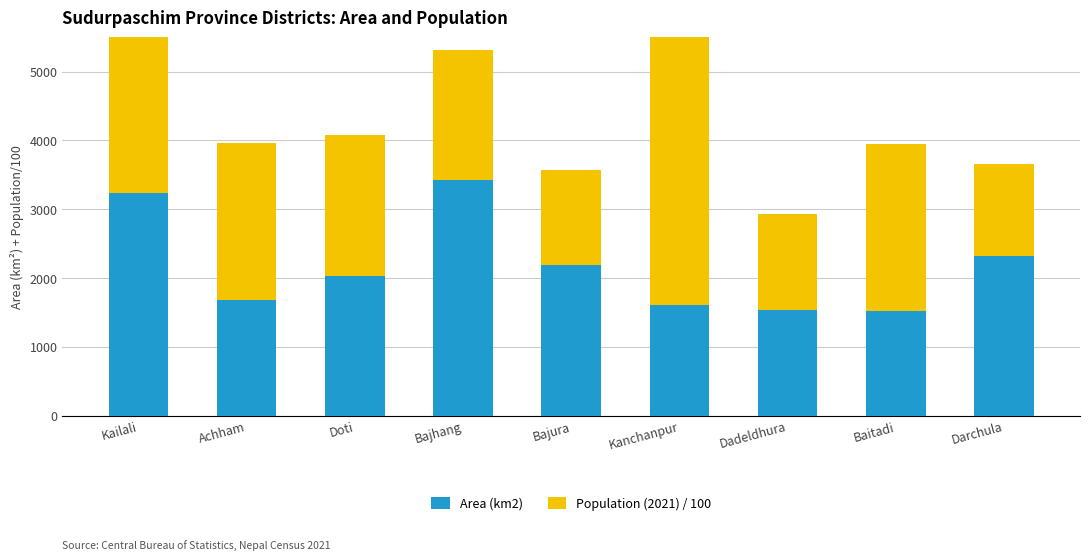

Reading left to right, extract all data points from this chart.

Area (km2): Kailali=3235.0	Achham=1680.0	Doti=2025.0	Bajhang=3422.0	Bajura=2188.0	Kanchanpur=1610.0	Dadeldhura=1538.0	Baitadi=1519.0	Darchula=2322.0
Population (2021) / 100: Kailali=9046.7	Achham=2288.5	Doti=2048.3	Bajhang=1890.9	Bajura=1385.2	Kanchanpur=5137.6	Dadeldhura=1396.0	Baitadi=2421.6	Darchula=1333.1